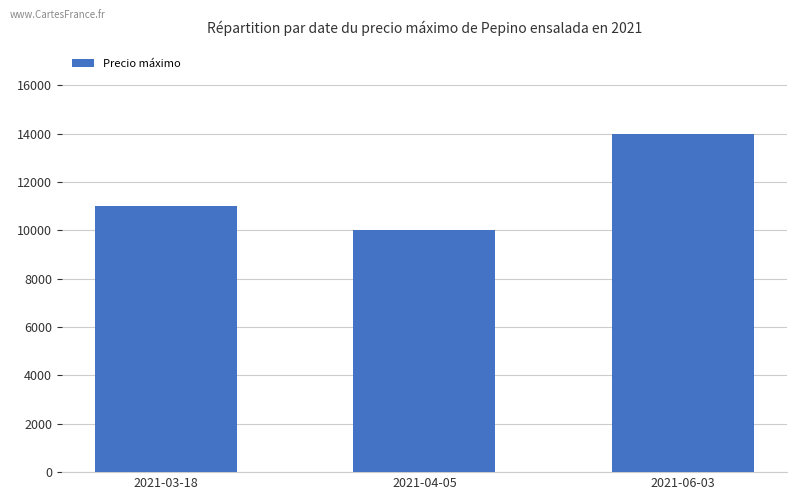

True or false: the data shows 19330 at 2021-06-03.

False